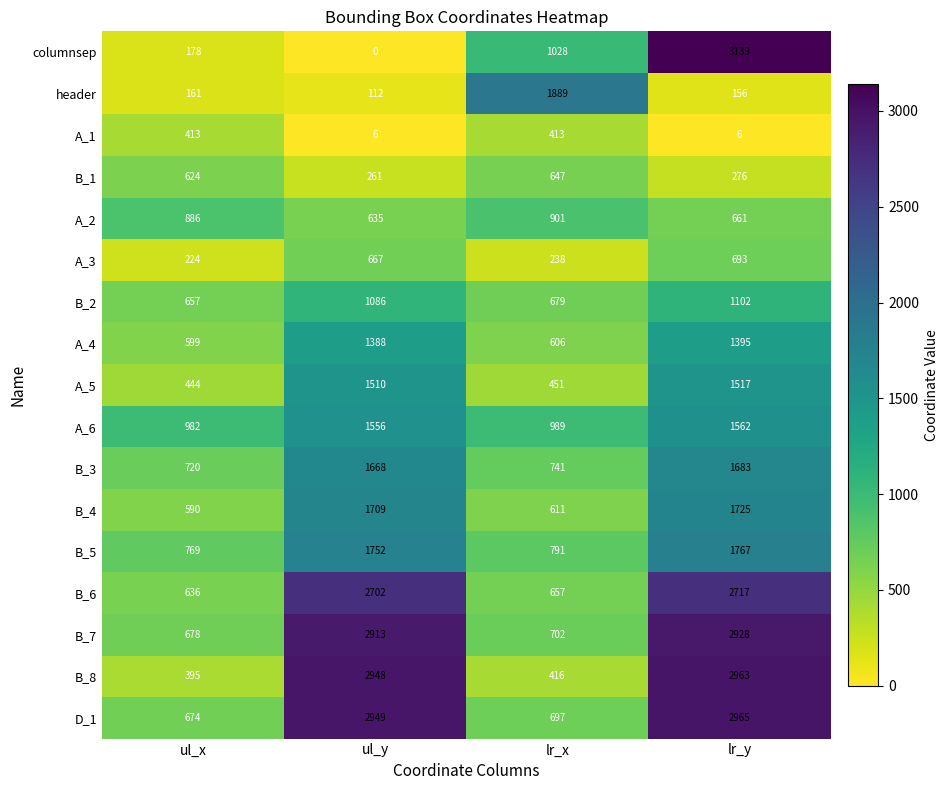

Where is B_3 nearest to the value 1201?

lr_x